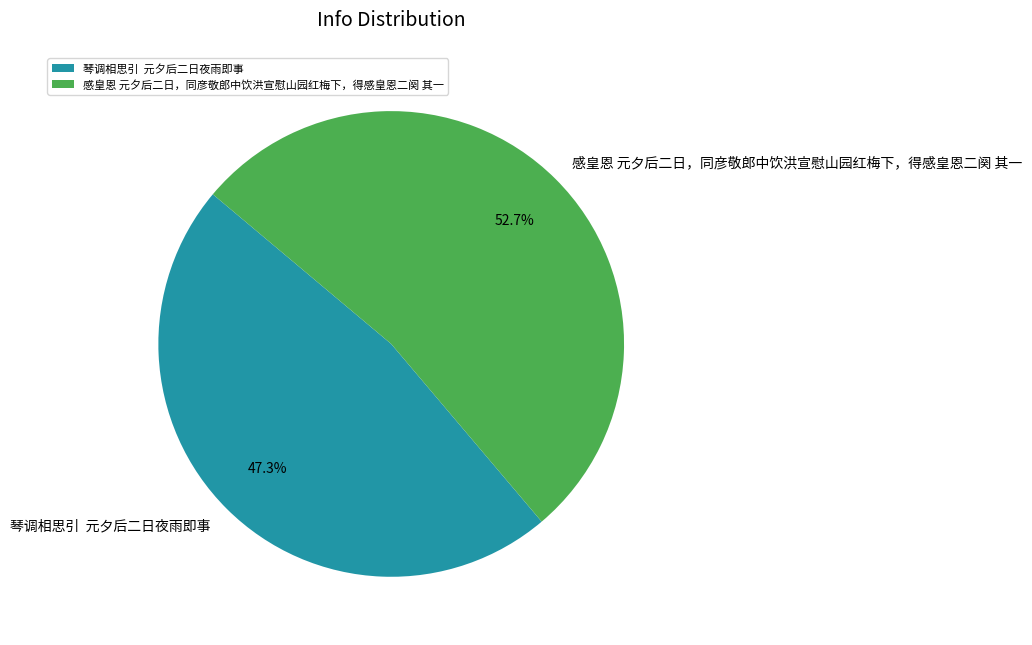

What percentage is NOT represented by 感皇恩 元夕后二日，同彦敬郎中饮洪宣慰山园红梅下，得感皇恩二阕 其一?

47.3%